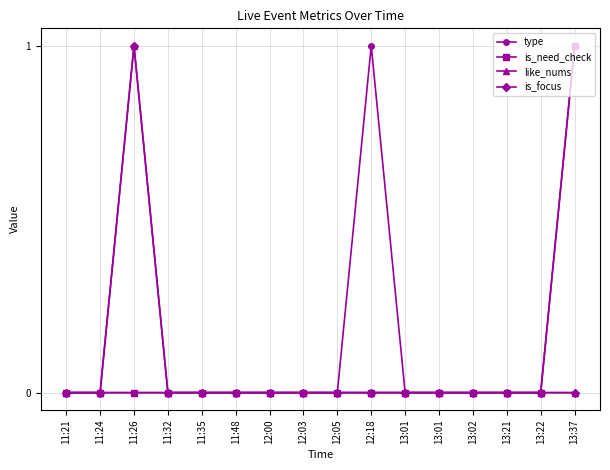

True or false: is_focus and is_need_check cross at least once.

False